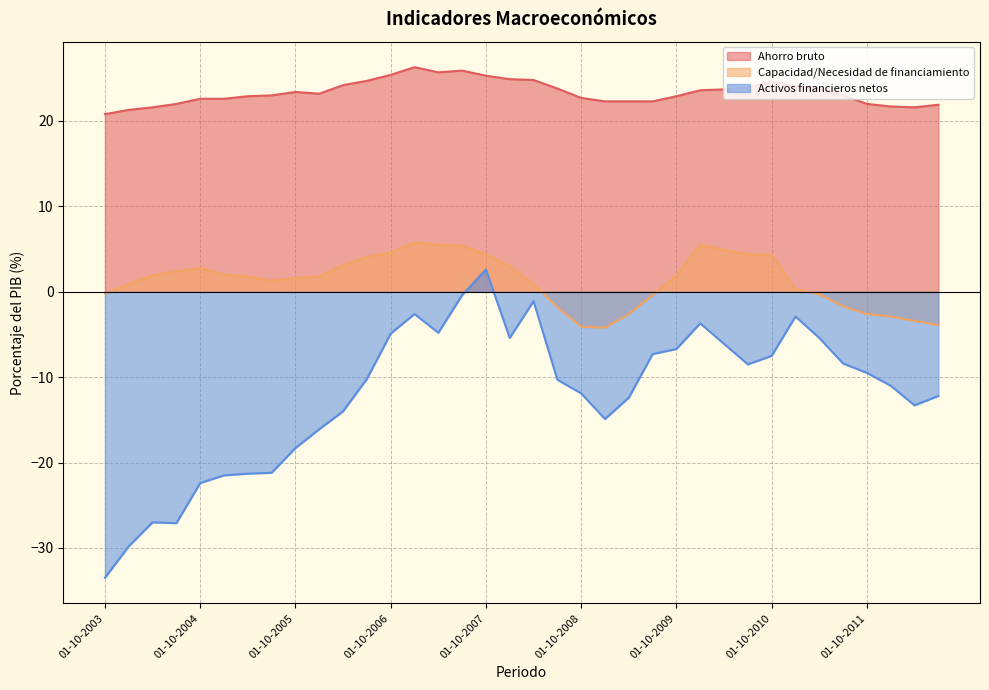

Which has a higher value, 01-07-2012 or 01-10-2005?

01-10-2005